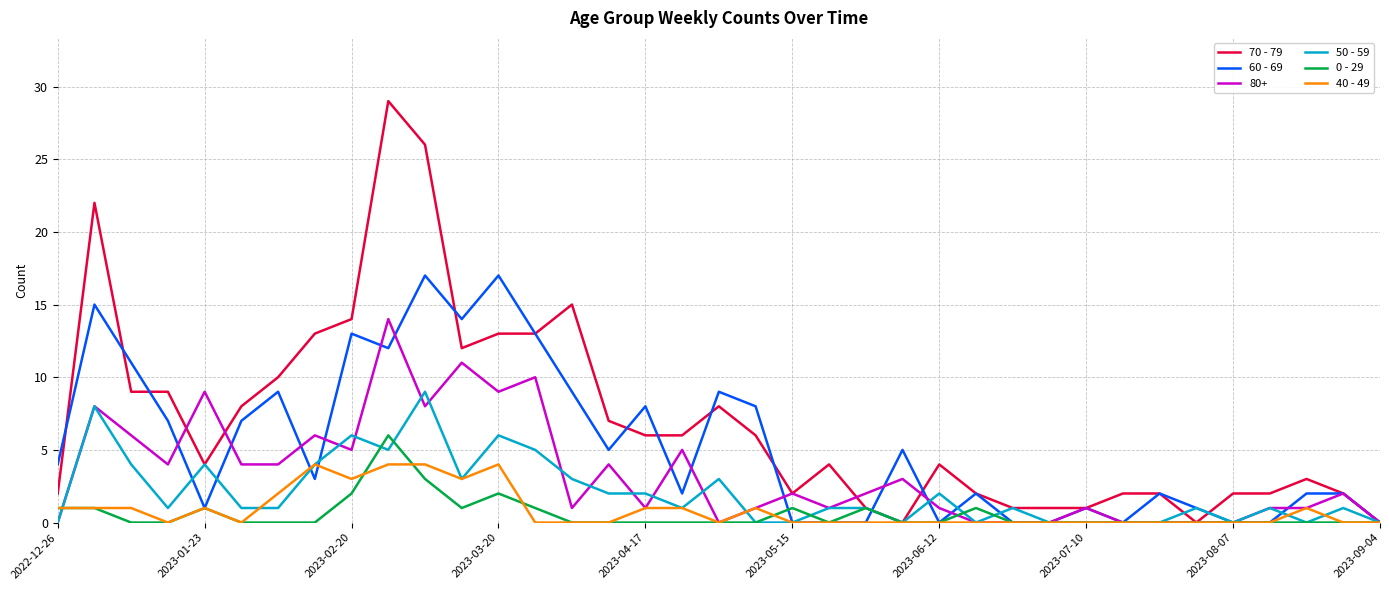

Which series has the widest spread of values?

70 - 79